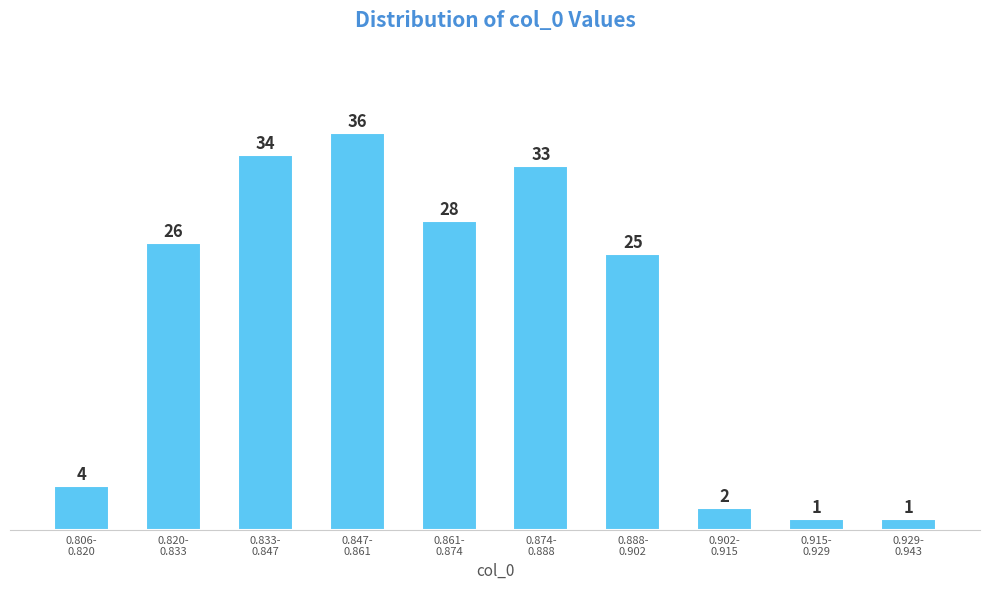

Reading left to right, transcribe all the data shown in this chart.

4	26	34	36	28	33	25	2	1	1